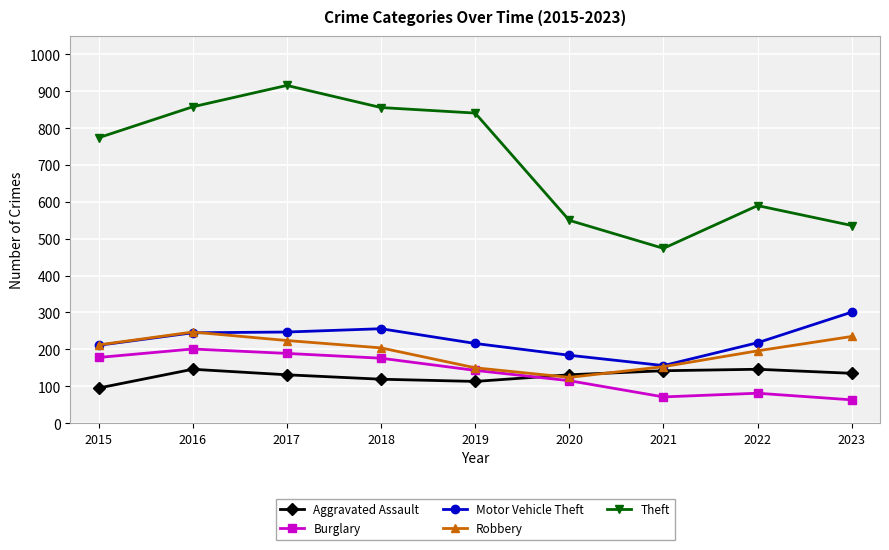

Is the value of Aggravated Assault at 2016 greater than the value of Theft at 2020?

No